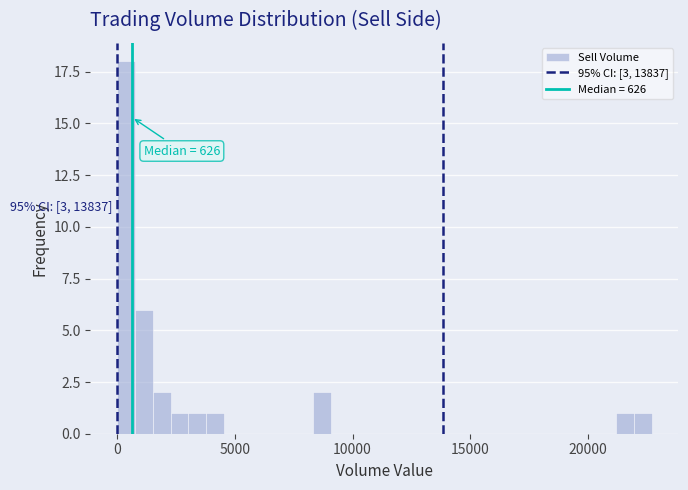

Around what value on the x-axis is the tallest bar? Give the approximate position of its centre, as read against the axis.

500